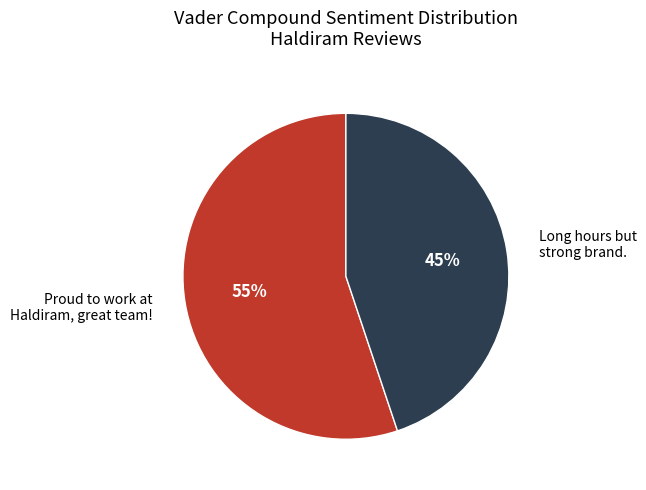

True or false: Long hours but strong brand. accounts for 31% of the total.

False